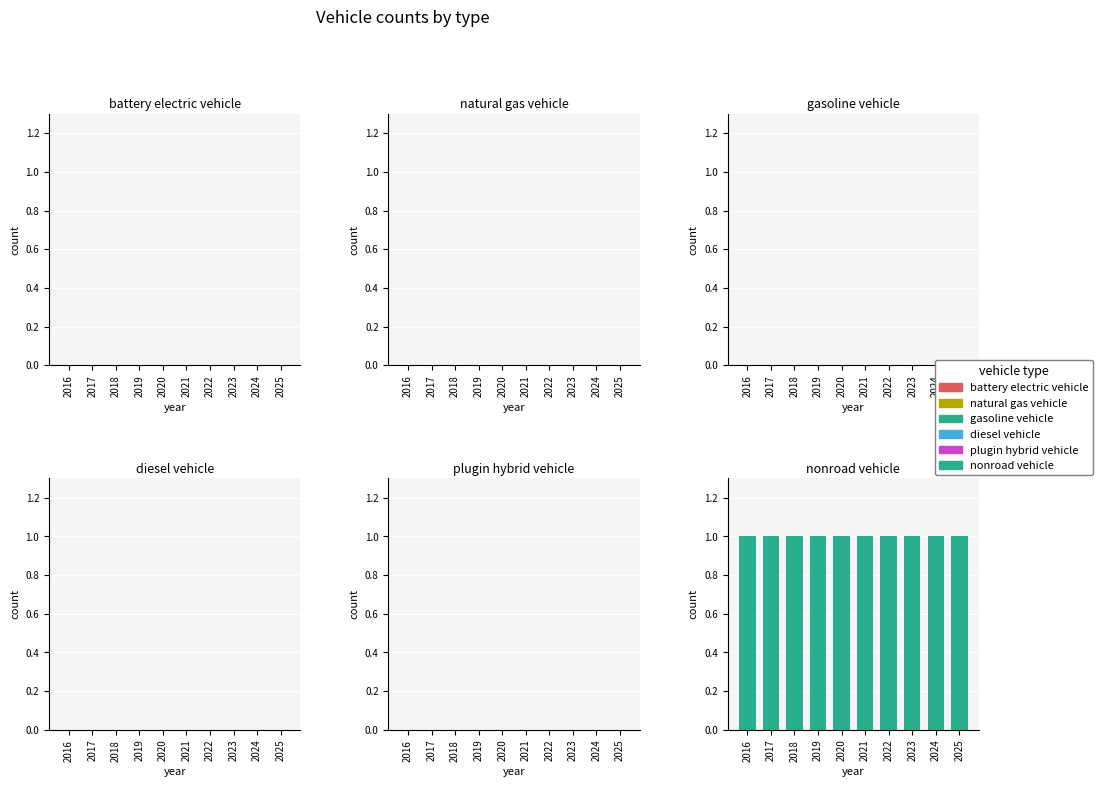

Between 2021 and 2022, which series saw the biggest shift?

battery electric vehicle